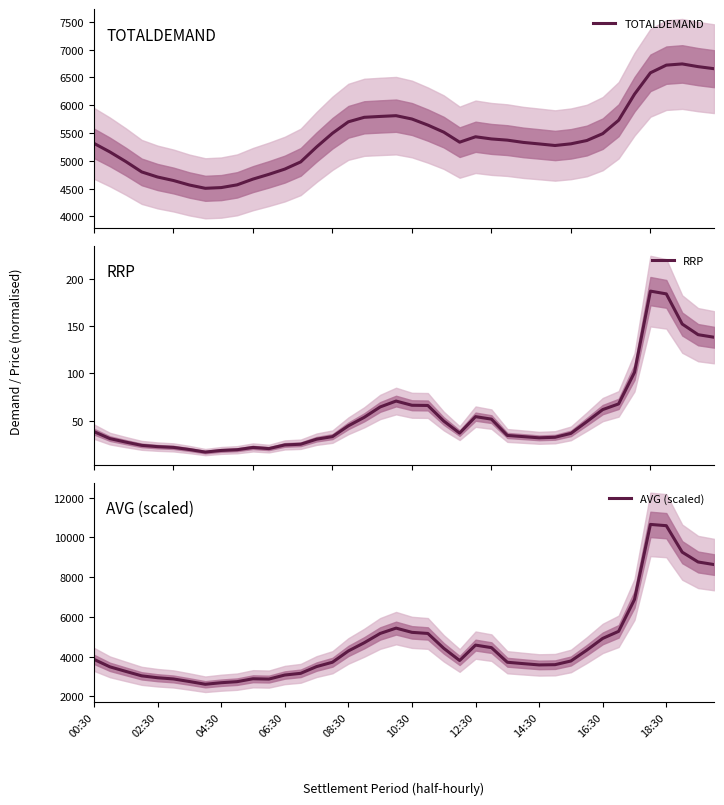

Between 18 and 38, which series saw the biggest shift?

AVG (scaled)